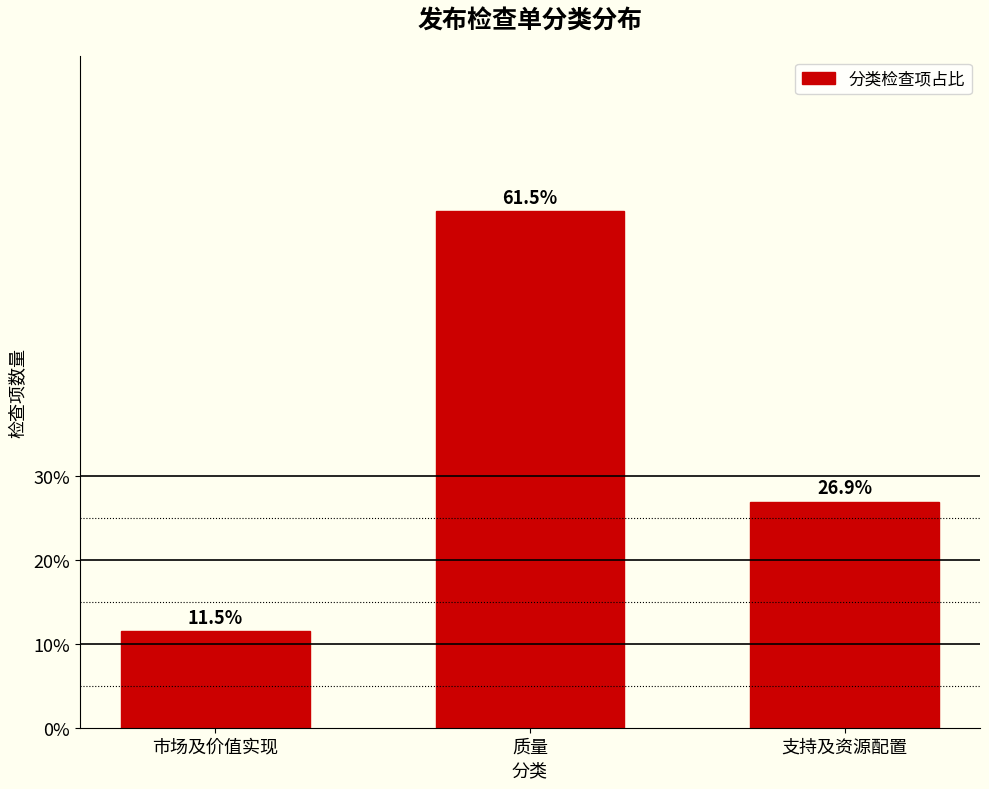

Reading right to left, transcribe all the data shown in this chart.

26.9	61.5	11.5